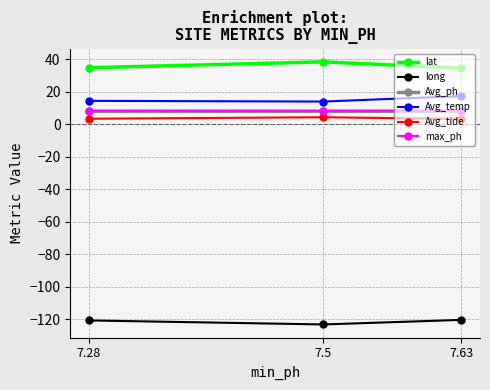

Which label corresponds to the largest value in the chart?

7.5